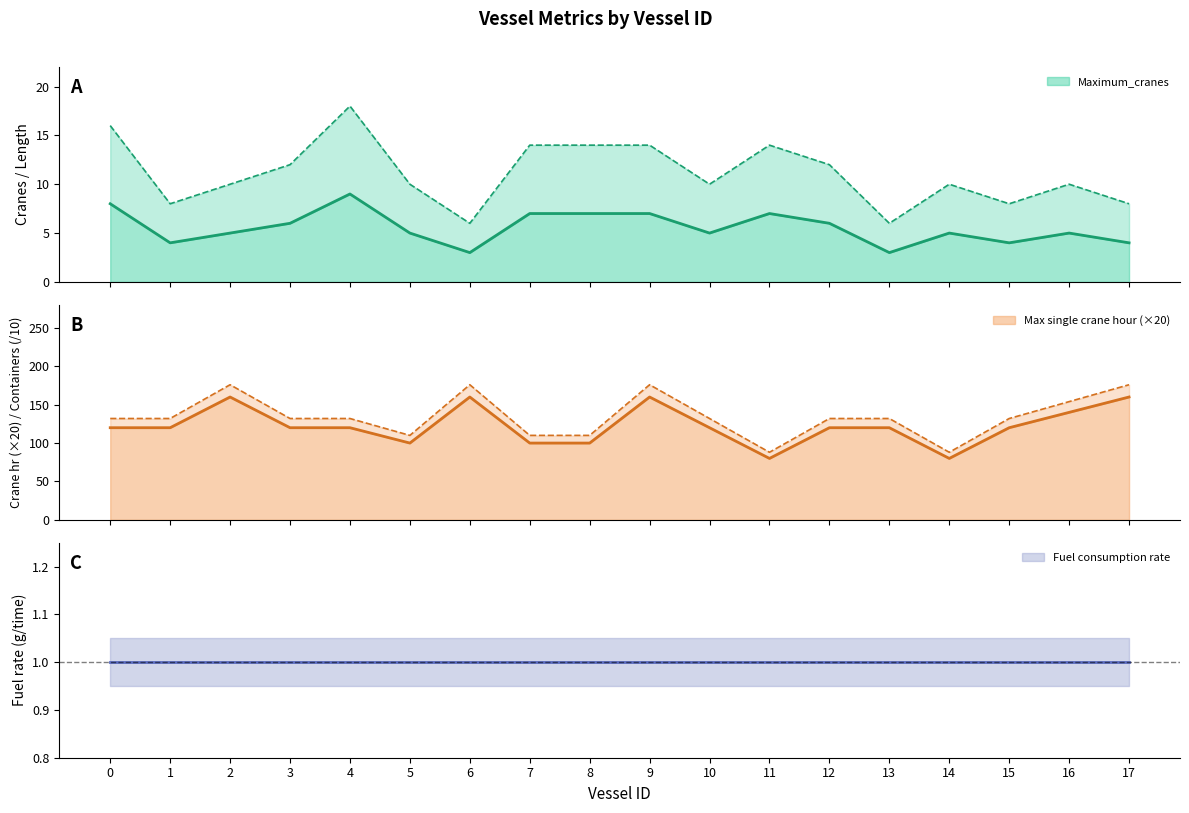

True or false: Maximum_cranes and Container_amounts cross at least once.

False